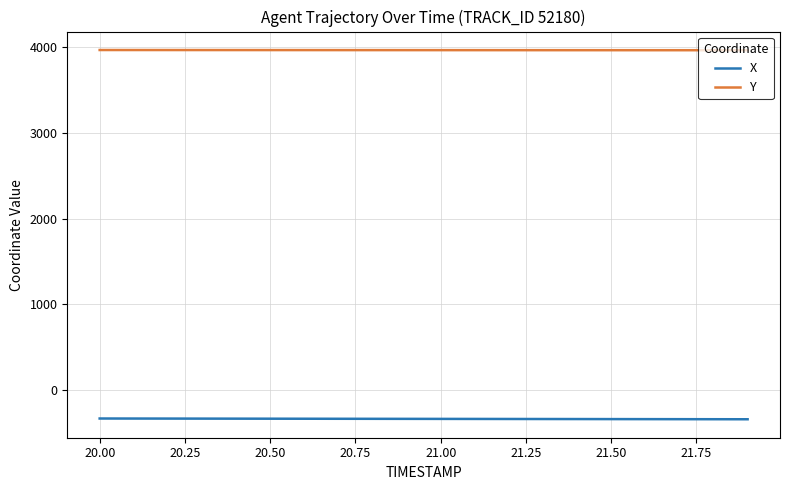

True or false: X and Y intersect in this chart.

False